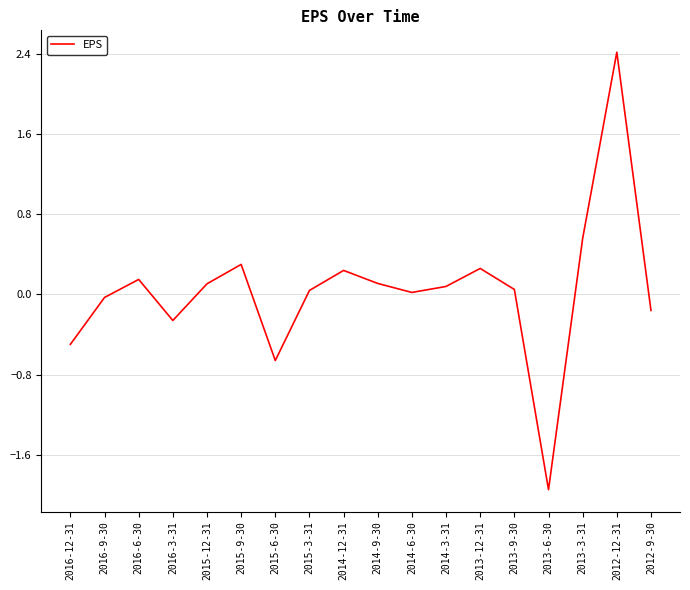

What position from the right is 2015-6-30?

12